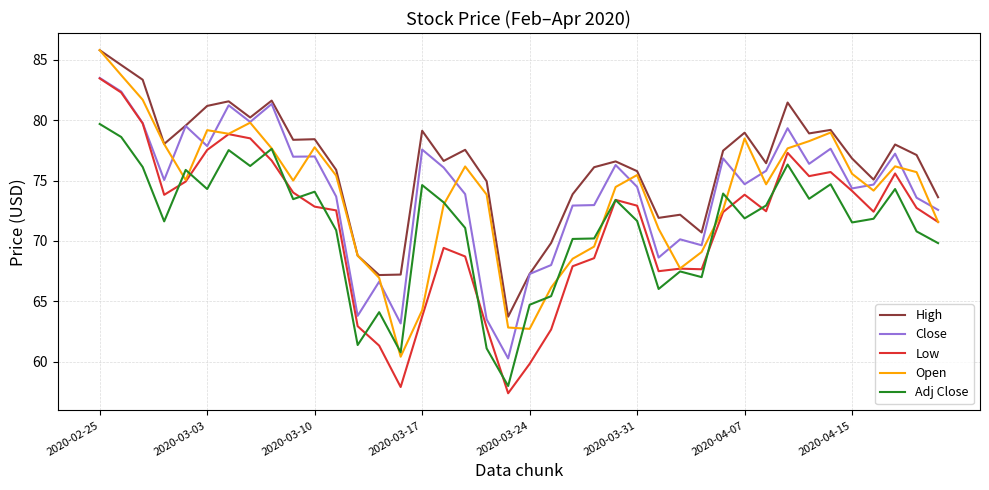

What is the maximum value for Low?

83.5